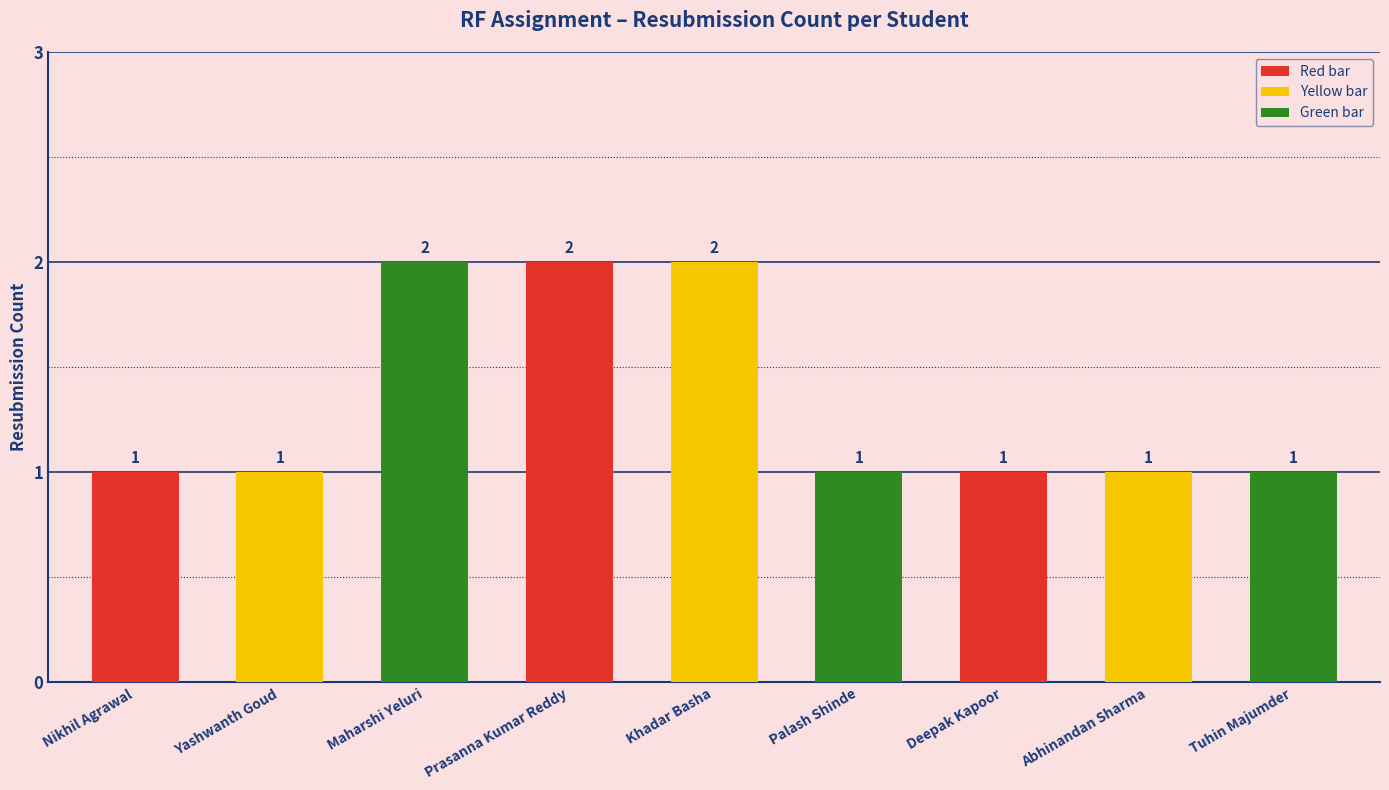

Count the values in the range 1 to 2.

9